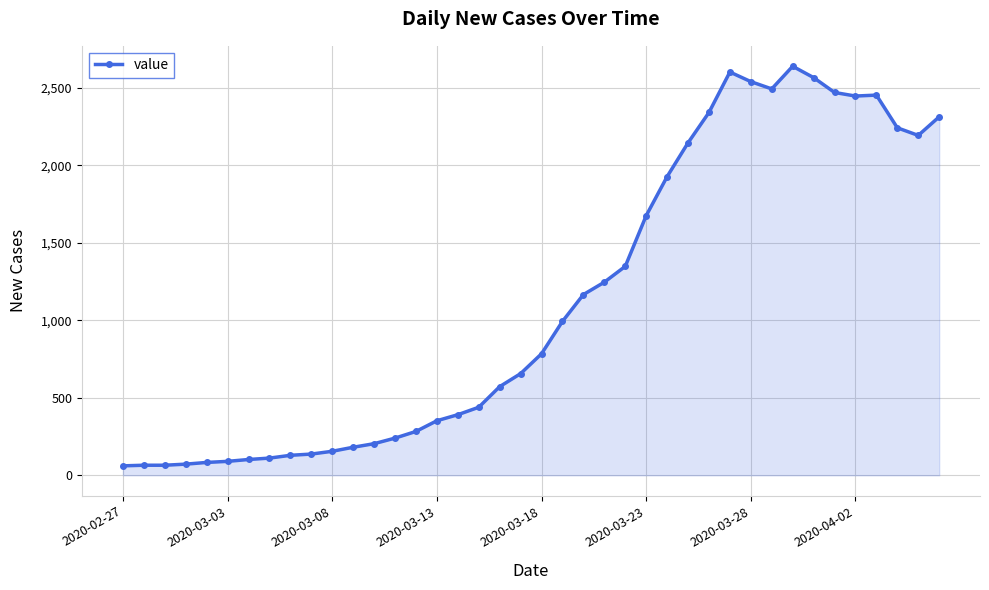

How many series are shown in this chart?

1